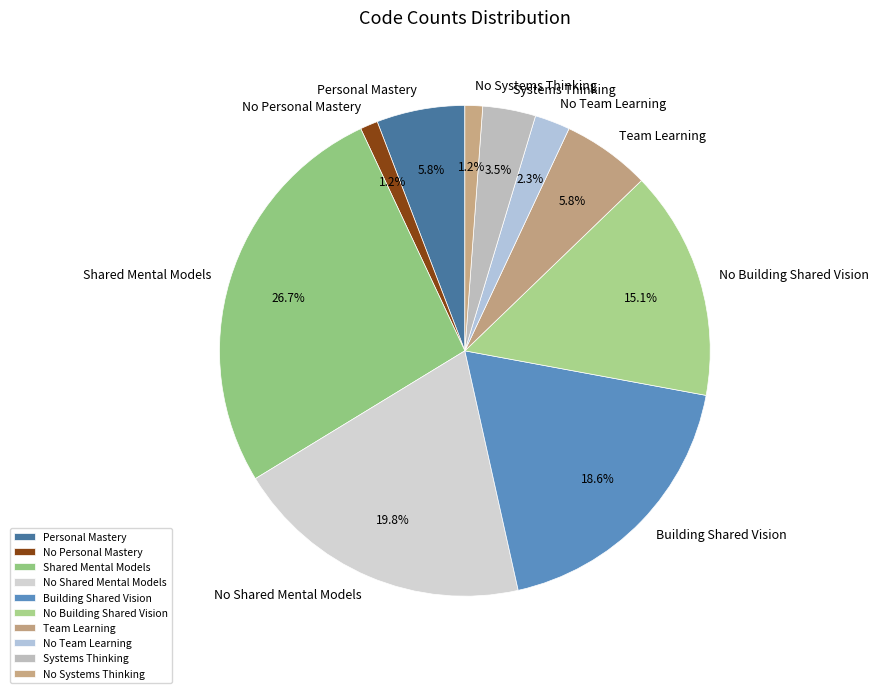

Count the number of slices in the pie.

10